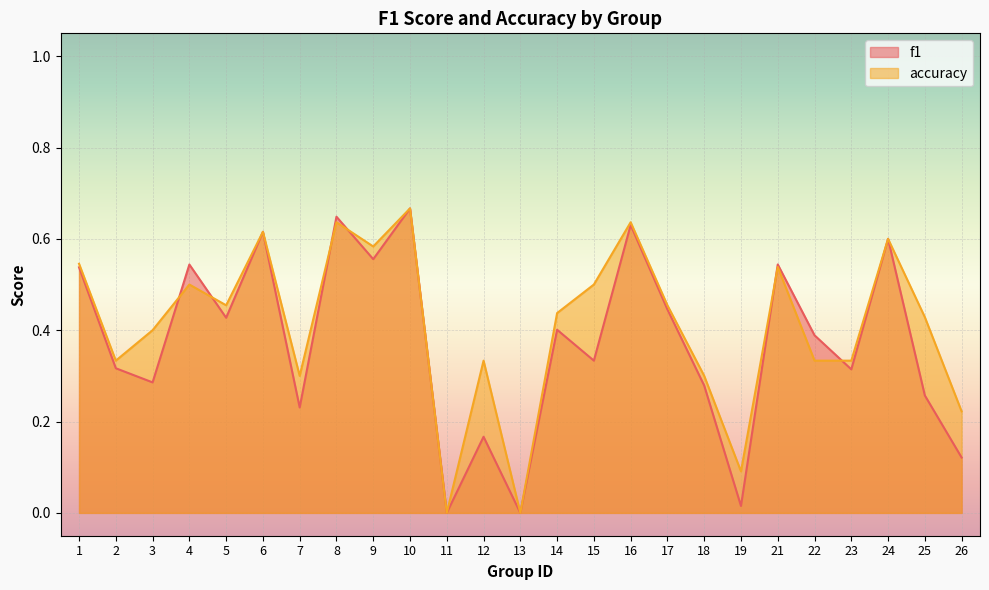

What is the difference between the second highest and minimum values in the accuracy series?

0.6